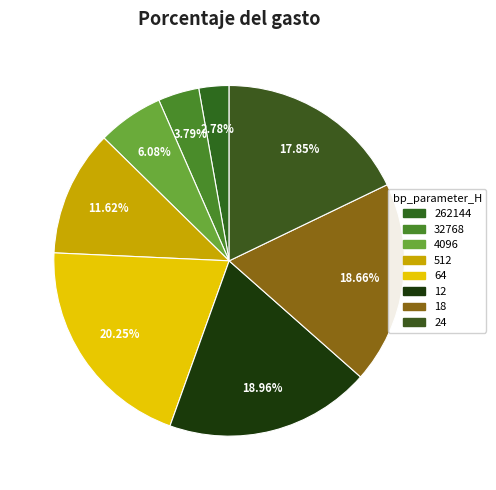

Is it true that 512 is 12% of the pie?

True